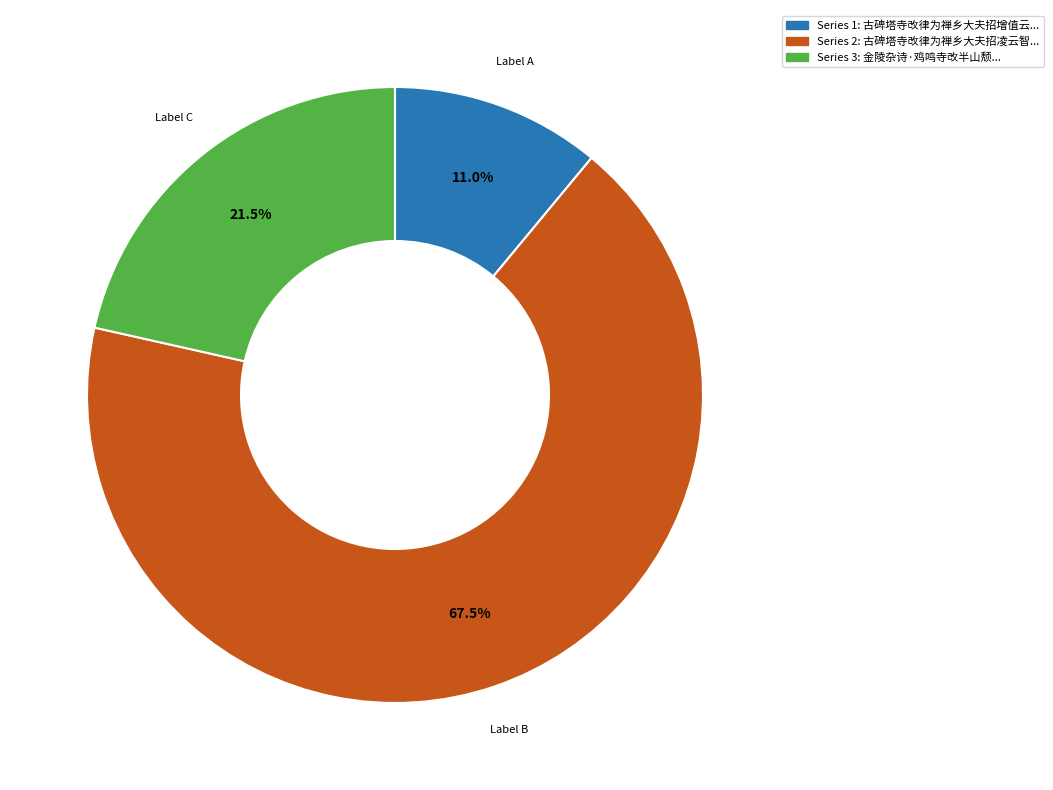

Is there a majority slice in this chart?

Yes